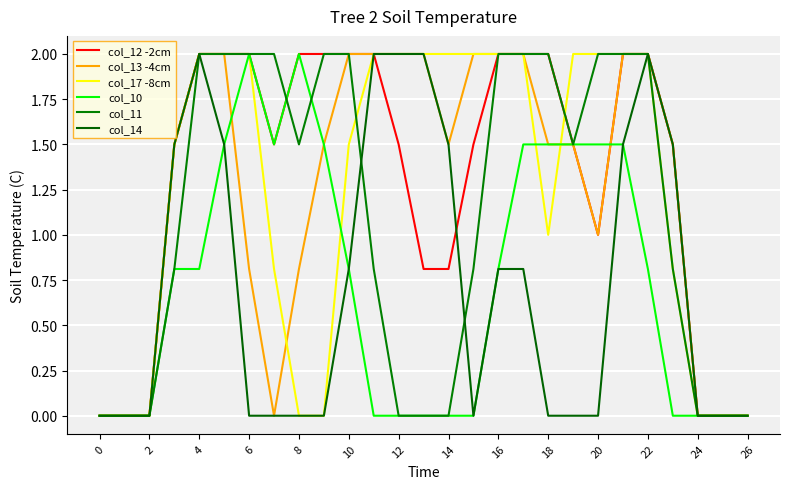

At which label is col_17 -8cm closest to 1?

18